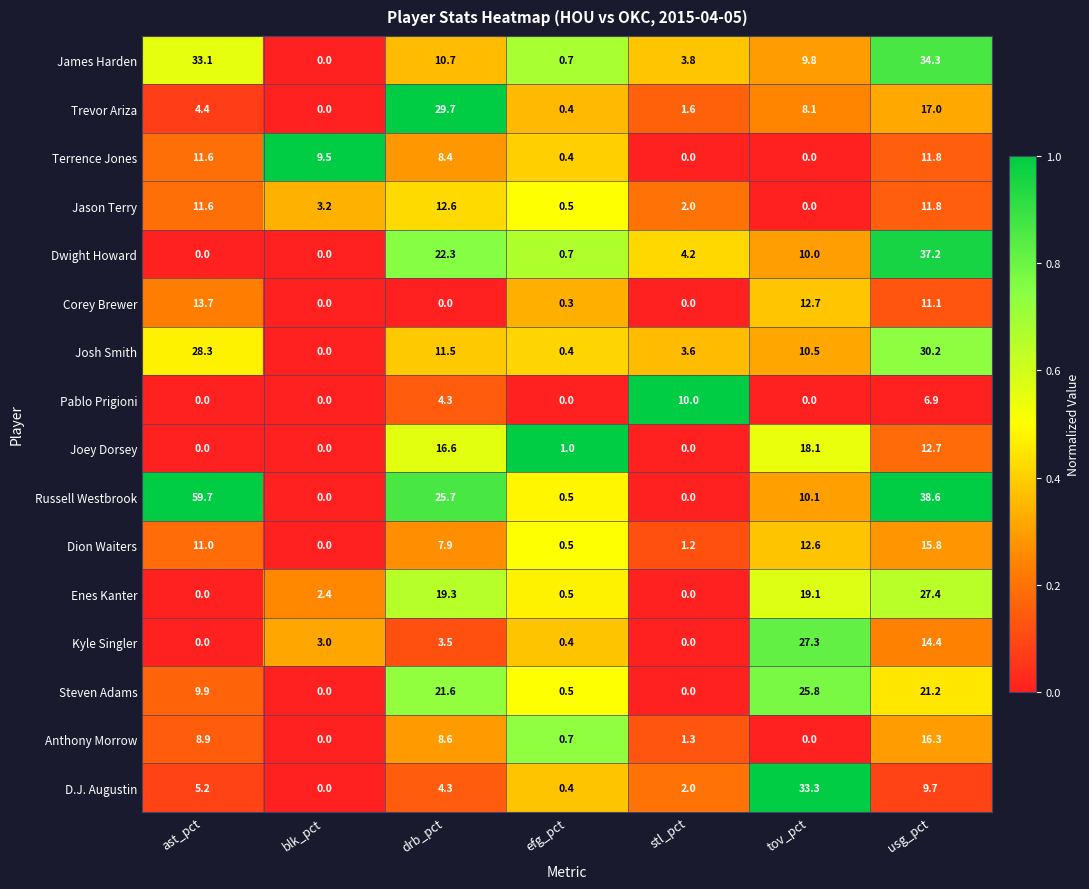

The Joey Dorsey series shows 0.0 at ast_pct. True or false?

True